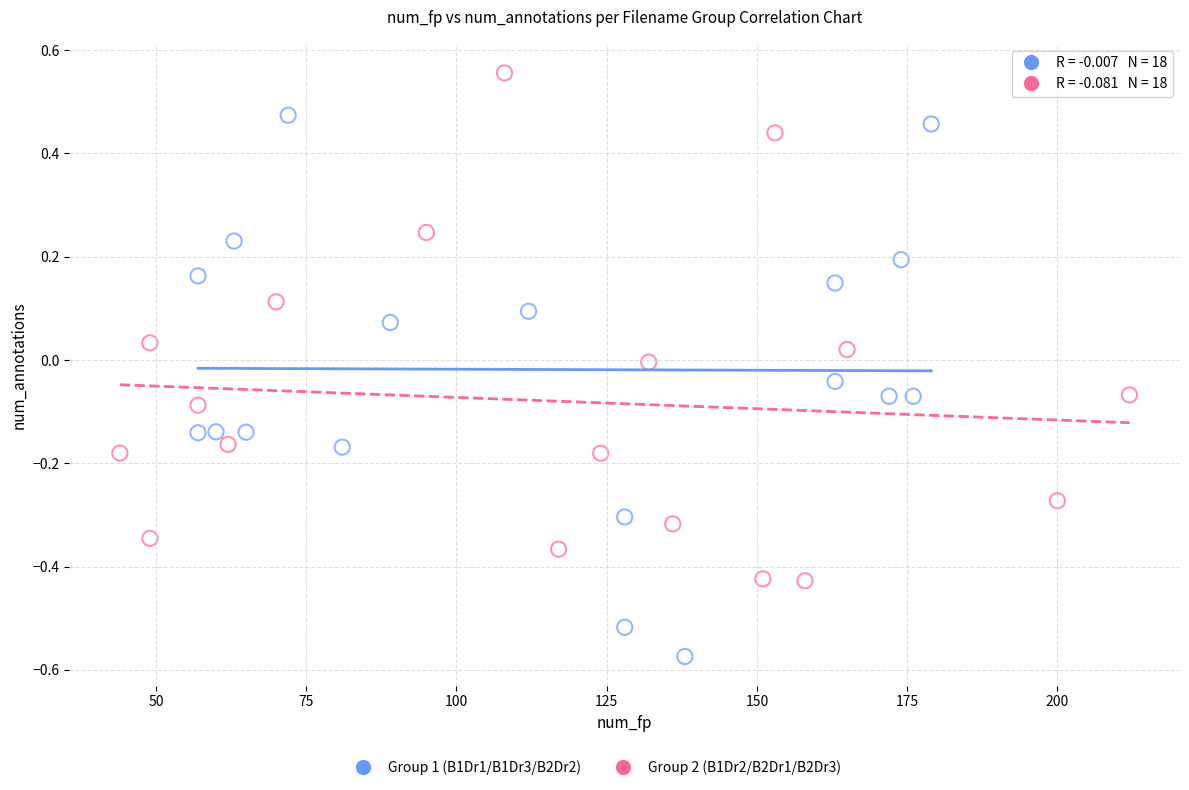

Which series reaches the minimum Y coordinate?

Group 1 (B1Dr1/B1Dr3/B2Dr2)